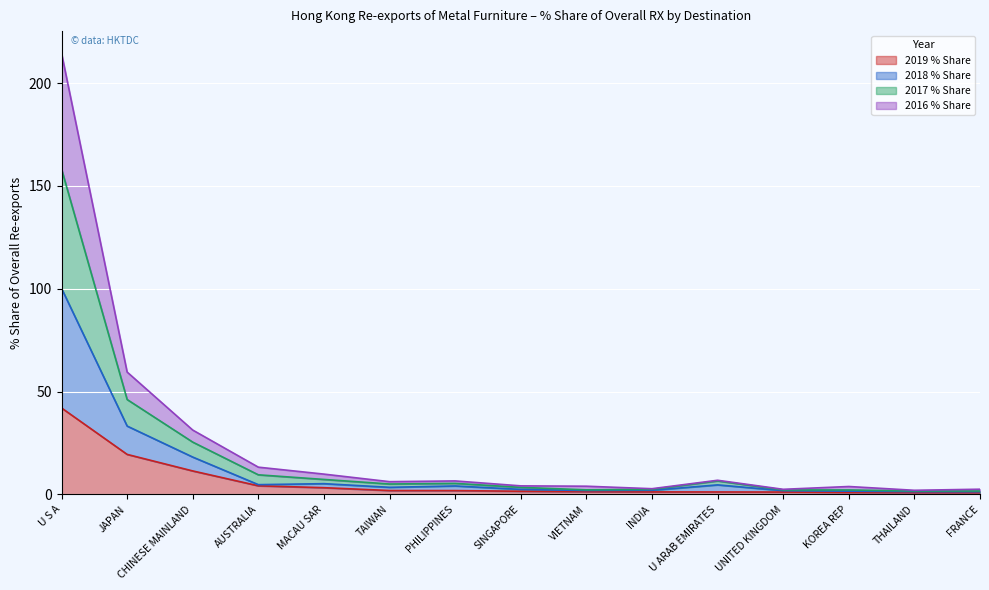

Is it true that 2017 % Share equals 4.8 at MACAU SAR?

False